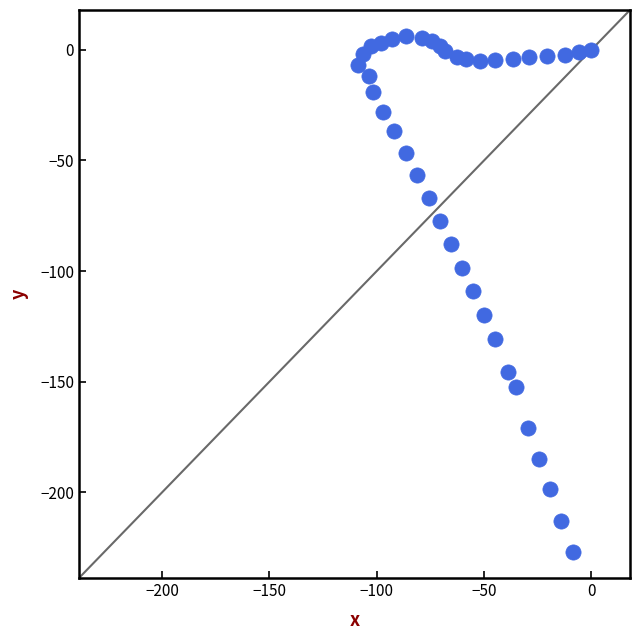

What is the range of X values (max minus min)?

108.6